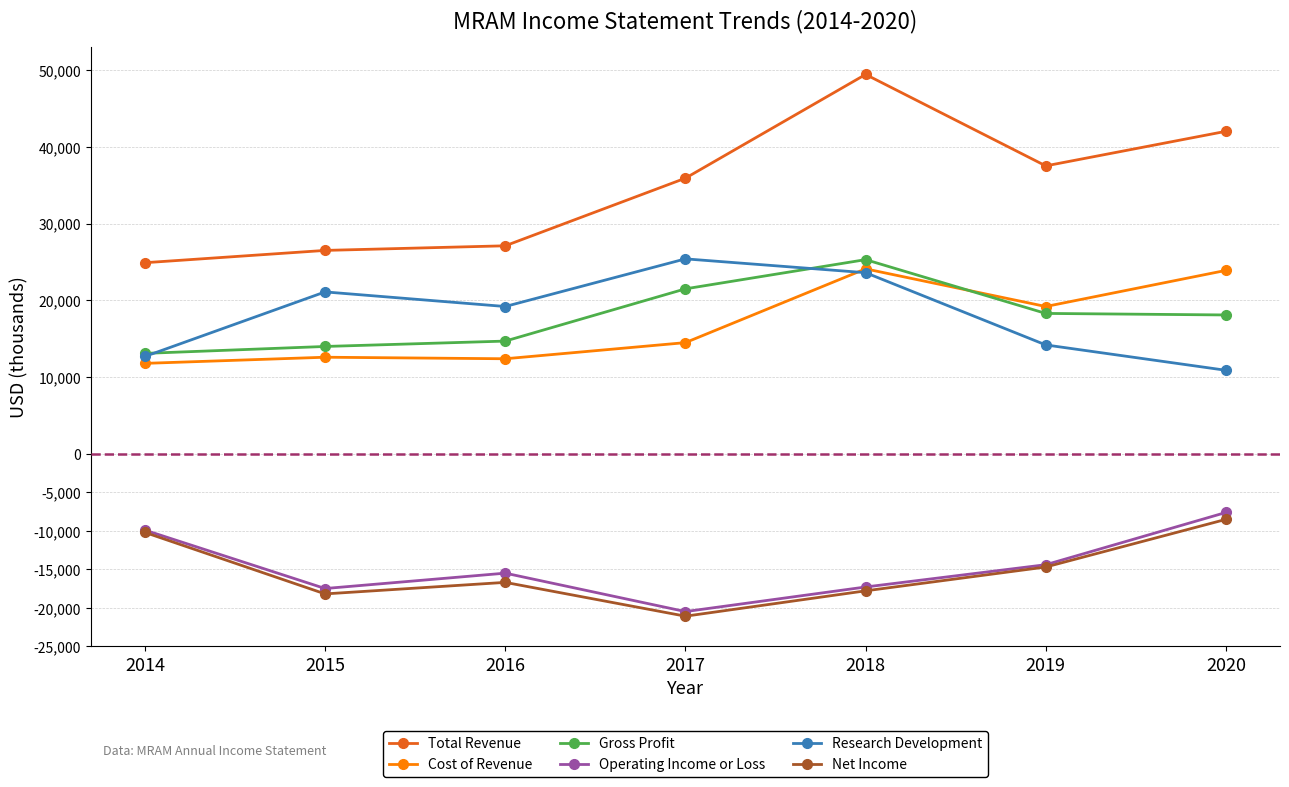

Where is the first local maximum for Research Development?

2015